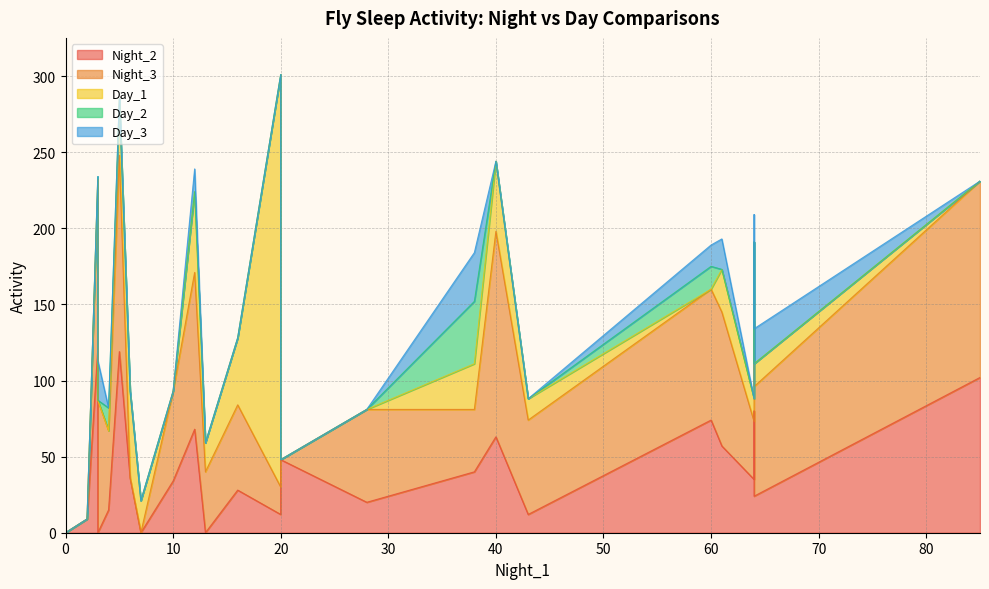

True or false: Night_3 has more than 0 points higher than both neighbors.

True